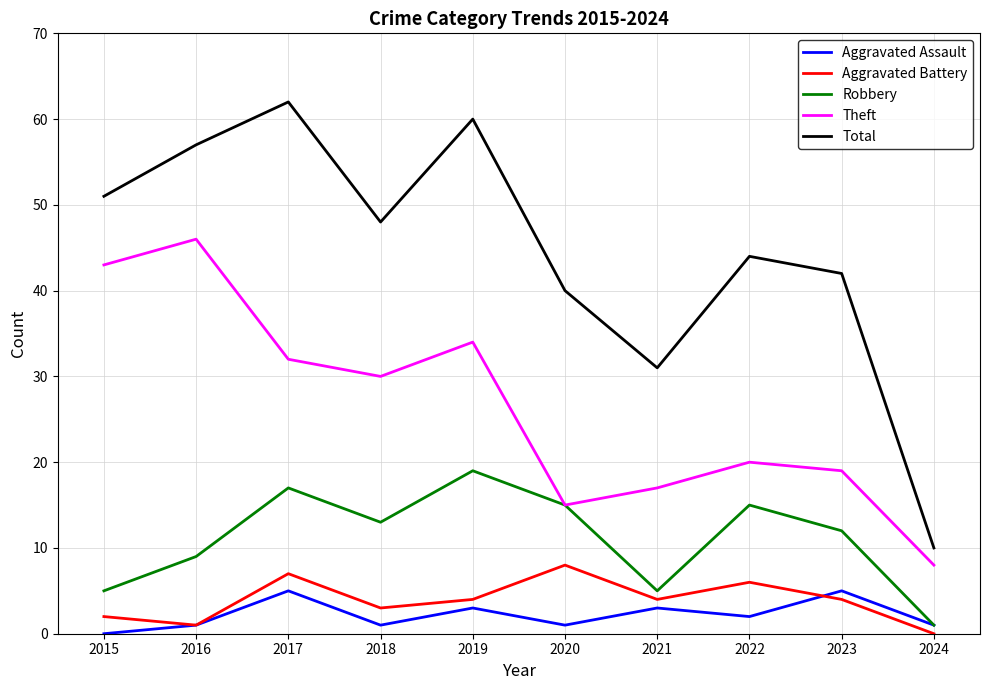

True or false: Theft and Total cross at least once.

False